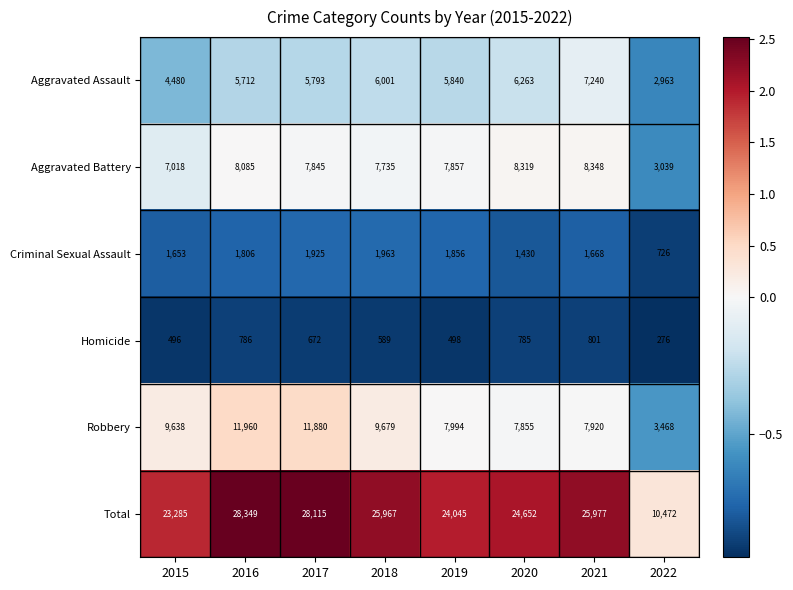

What is the lowest value of the Homicide series?

276